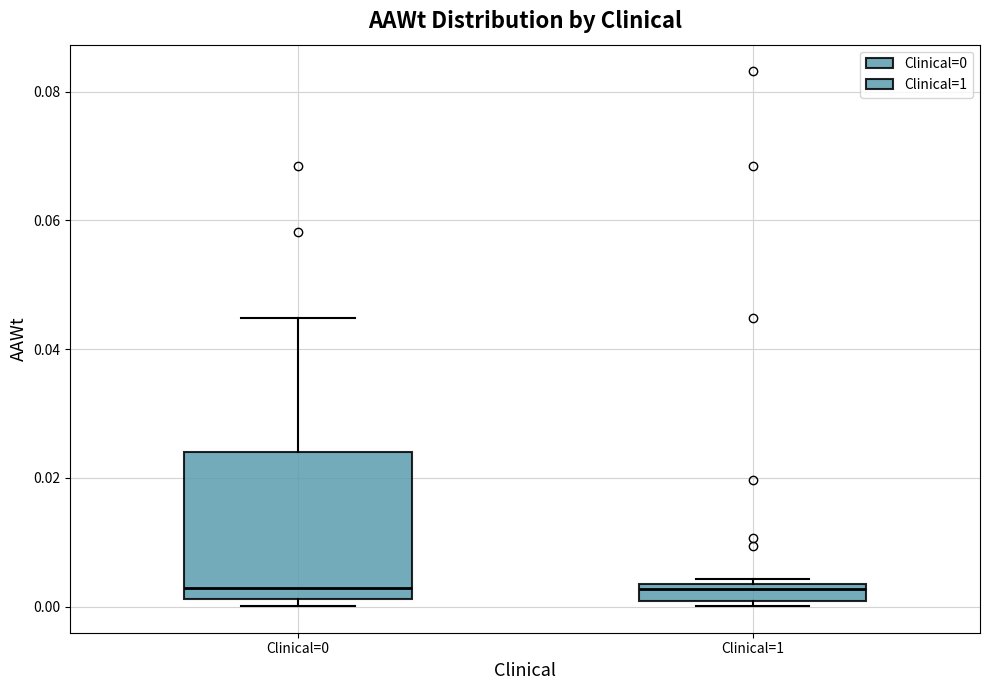

Which box is the tallest, from its lower edge to its upper edge?

Clinical=0